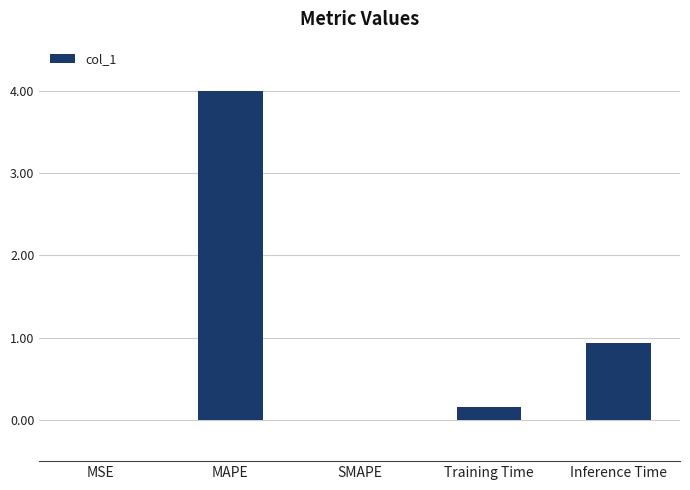

Which category has the highest value across all series?

MAPE